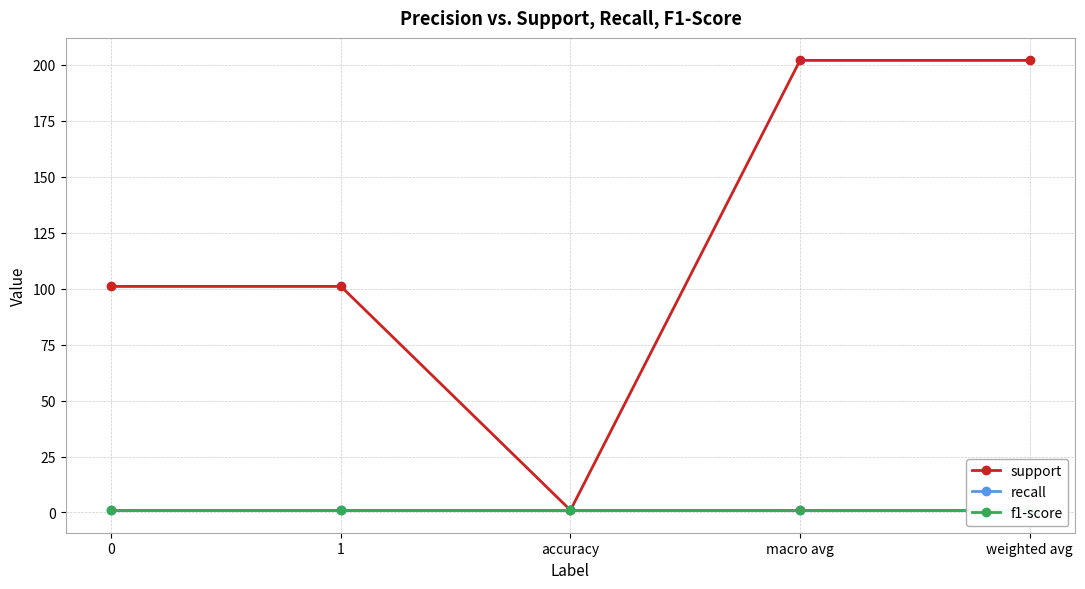

What position from the left is 0?

1